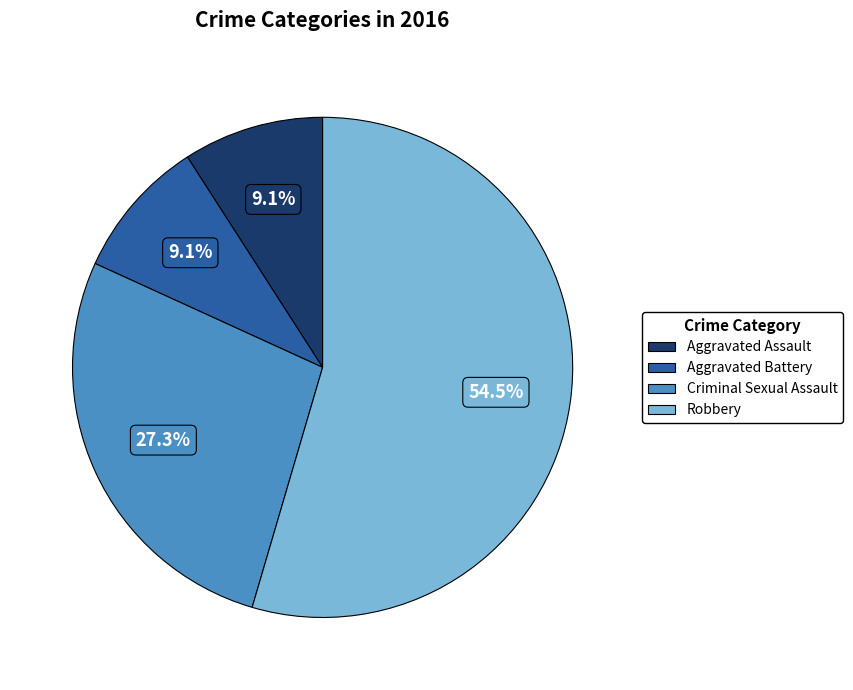

Is it true that Aggravated Battery is 15% of the pie?

False